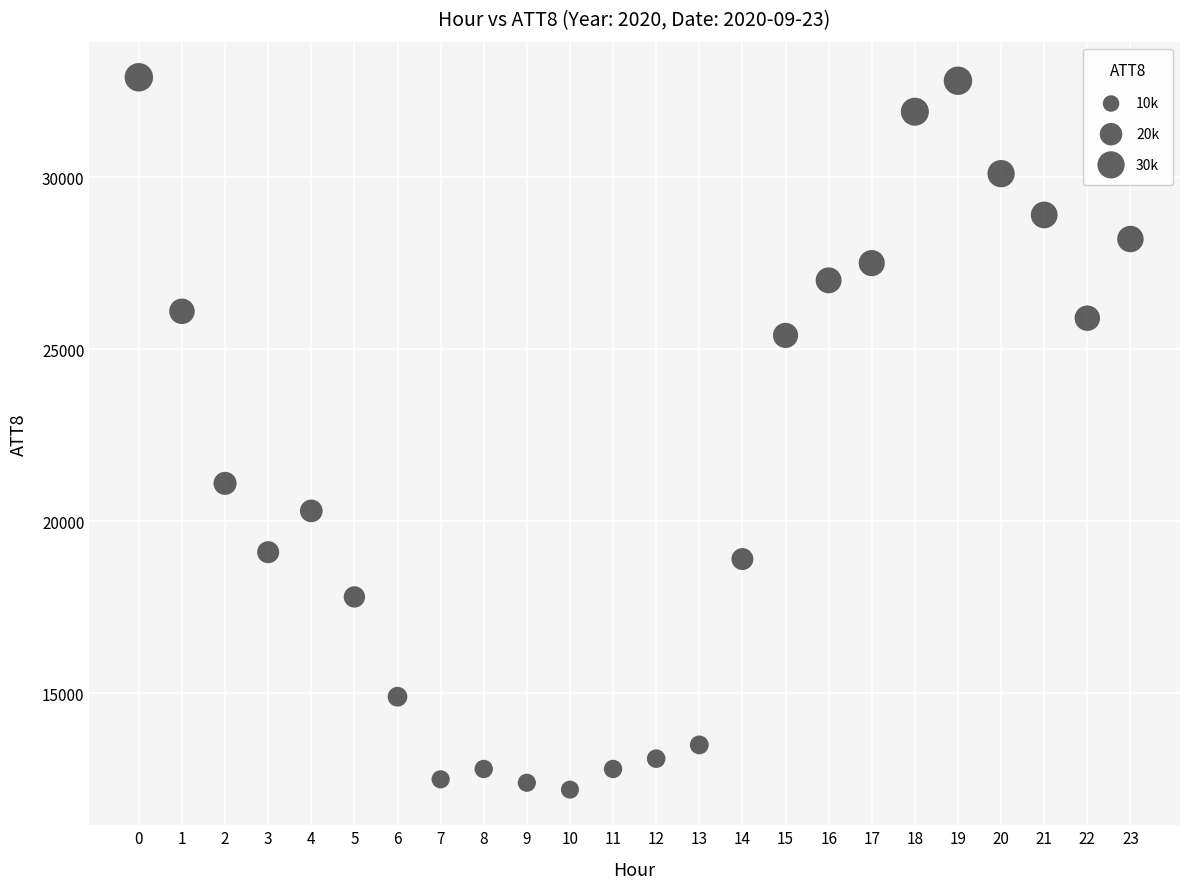

What Y value in the scatter plot is closest to 22550?

21100